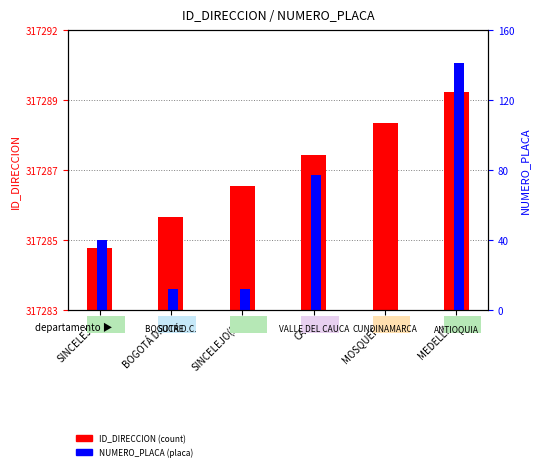

Rank the series at CALI from lowest to highest value.

NUMERO_PLACA, ID_DIRECCION (count)